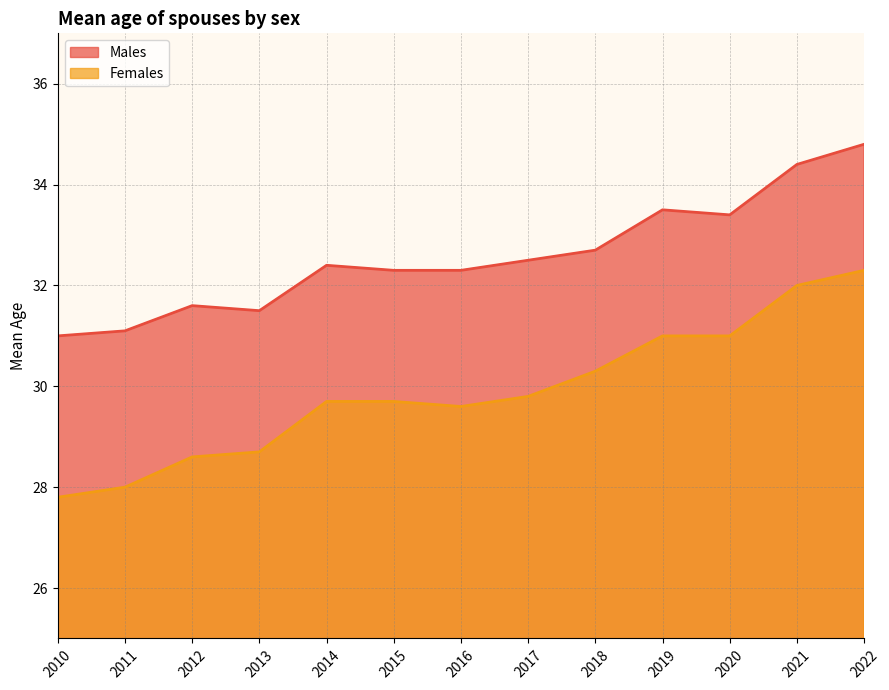

True or false: Males has a value of 32.3 at 2015.

True